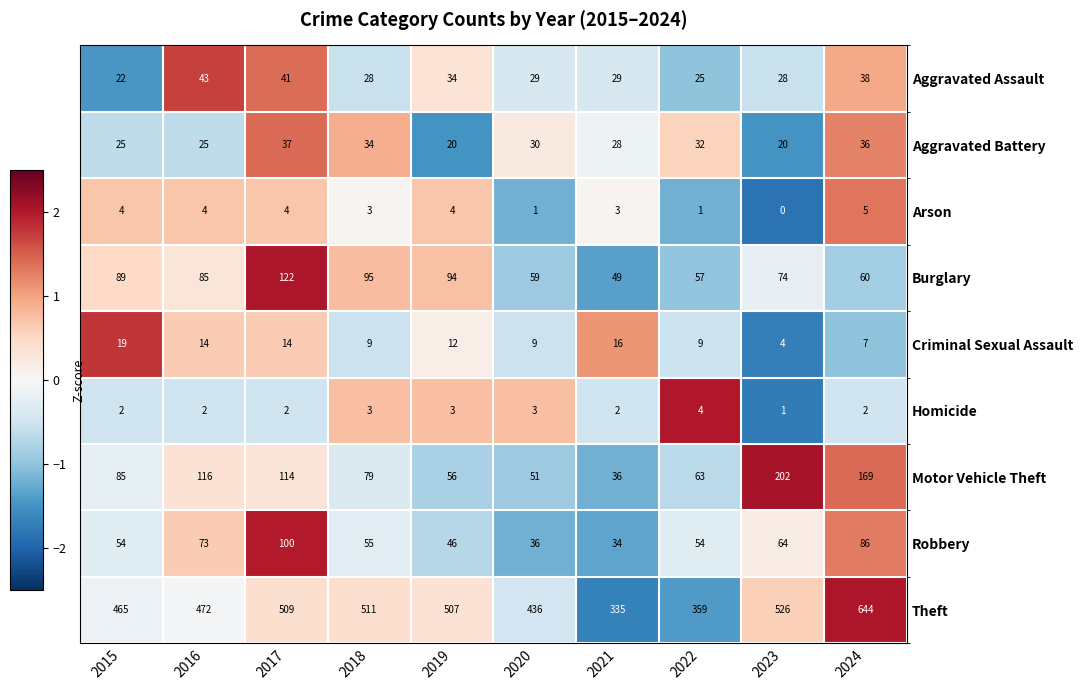

At which label does Aggravated Assault reach its minimum?

2015